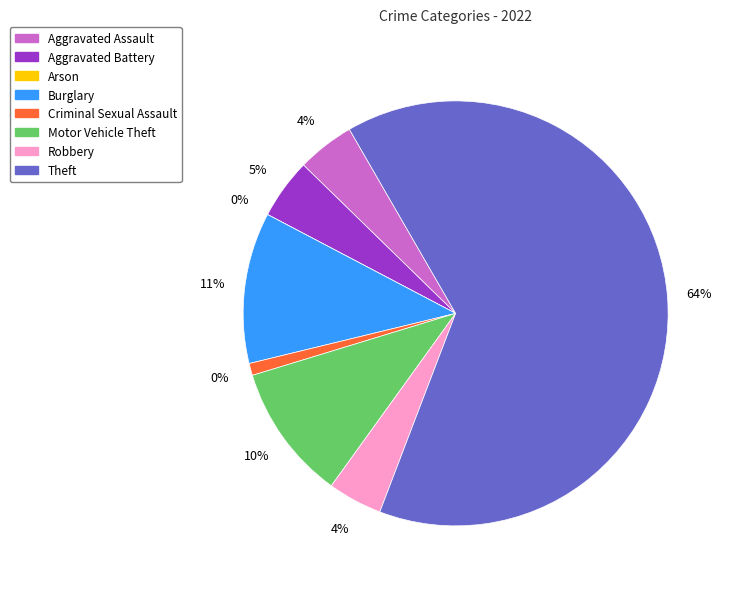

To the nearest percent, what is the average slice percentage?

12%